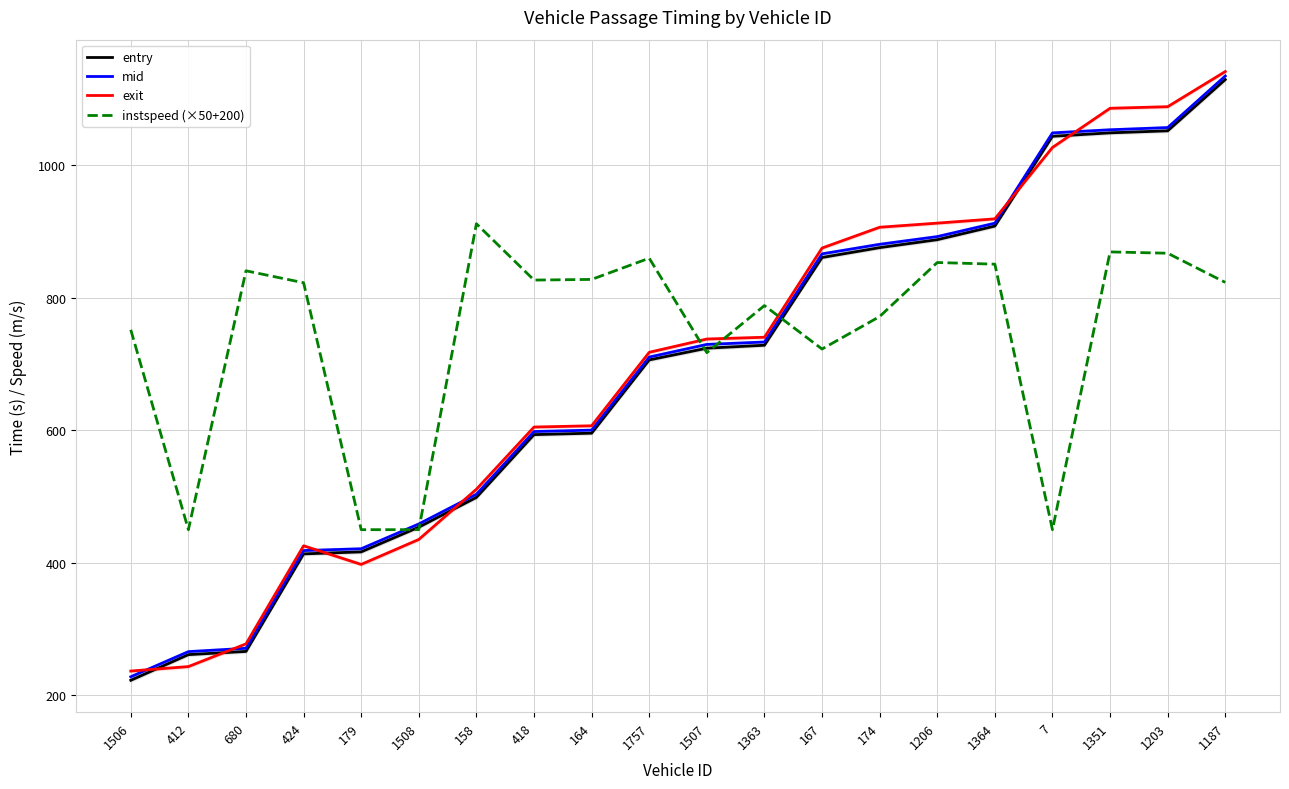

How many data points in instspeed (×50+200) are less than 823?

10